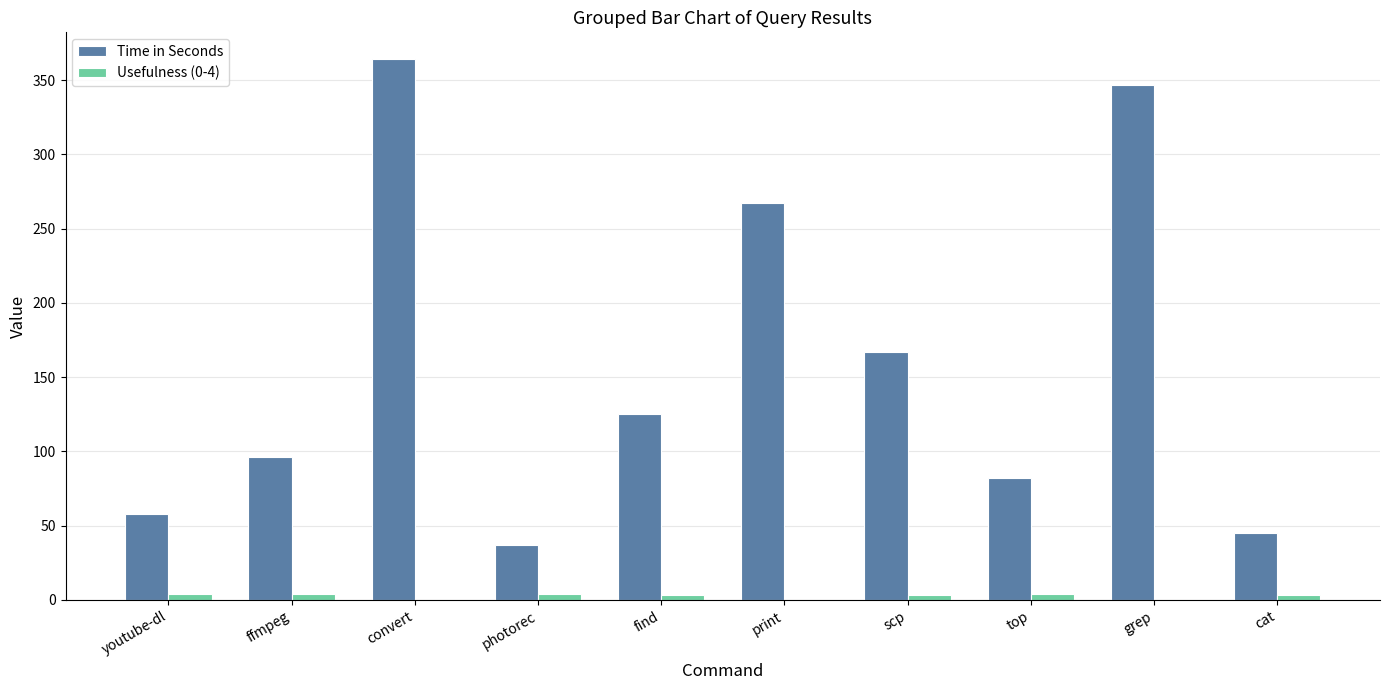

What is the sum of all Time in Seconds values?

1588